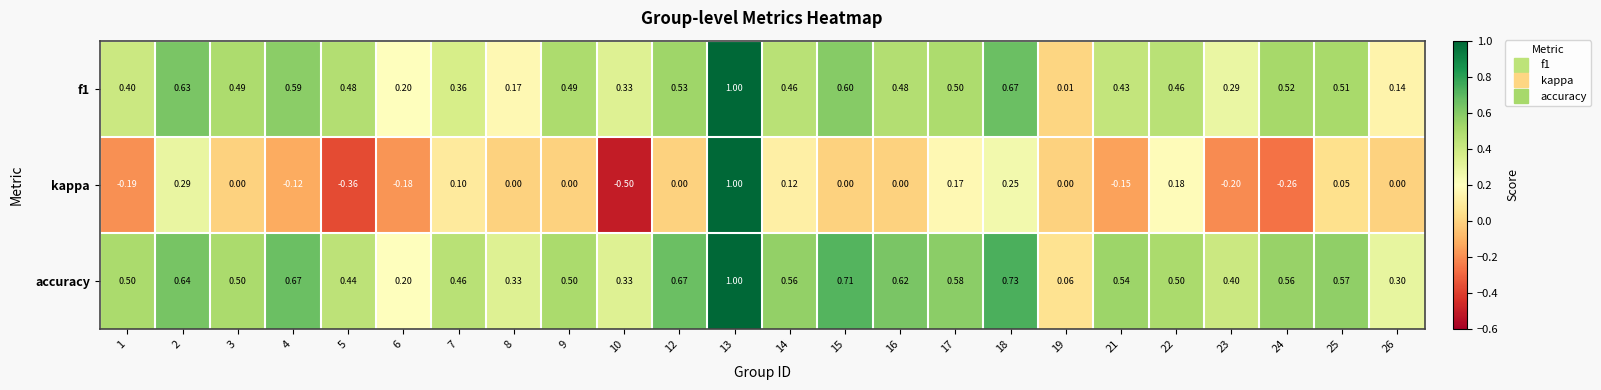

Which series has the largest total across all categories?

accuracy